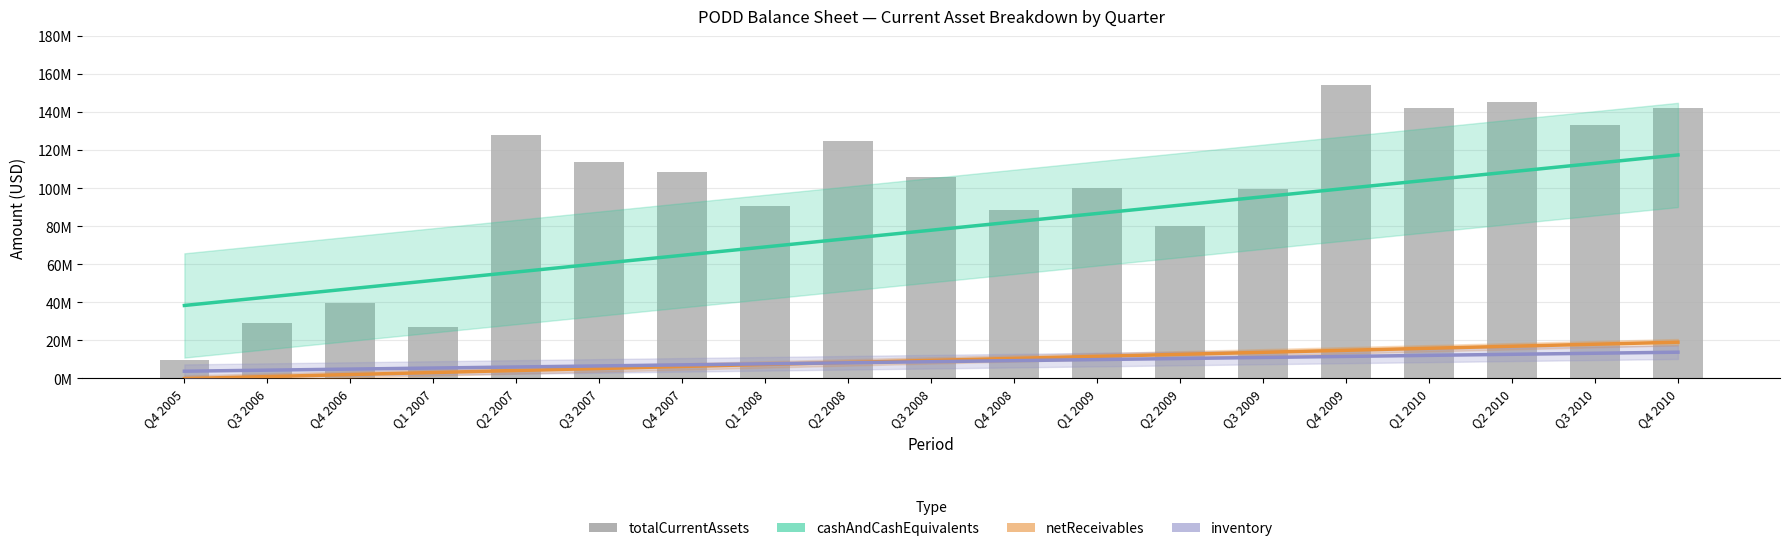

What position from the right is Q3 2009?

6